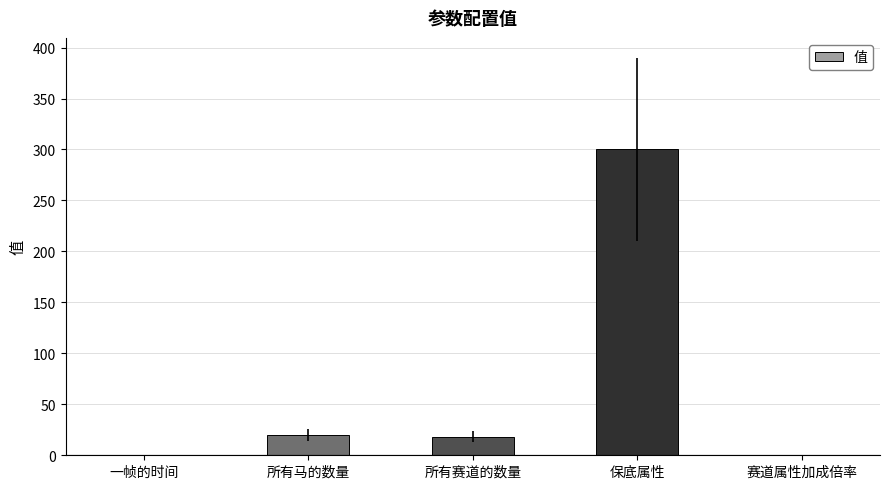

The chart shows a value of 20.0 at 所有马的数量. True or false?

True